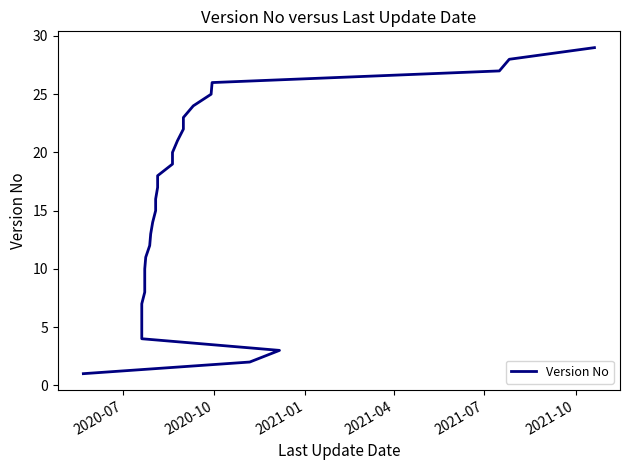

What is the maximum value shown in the chart?

29